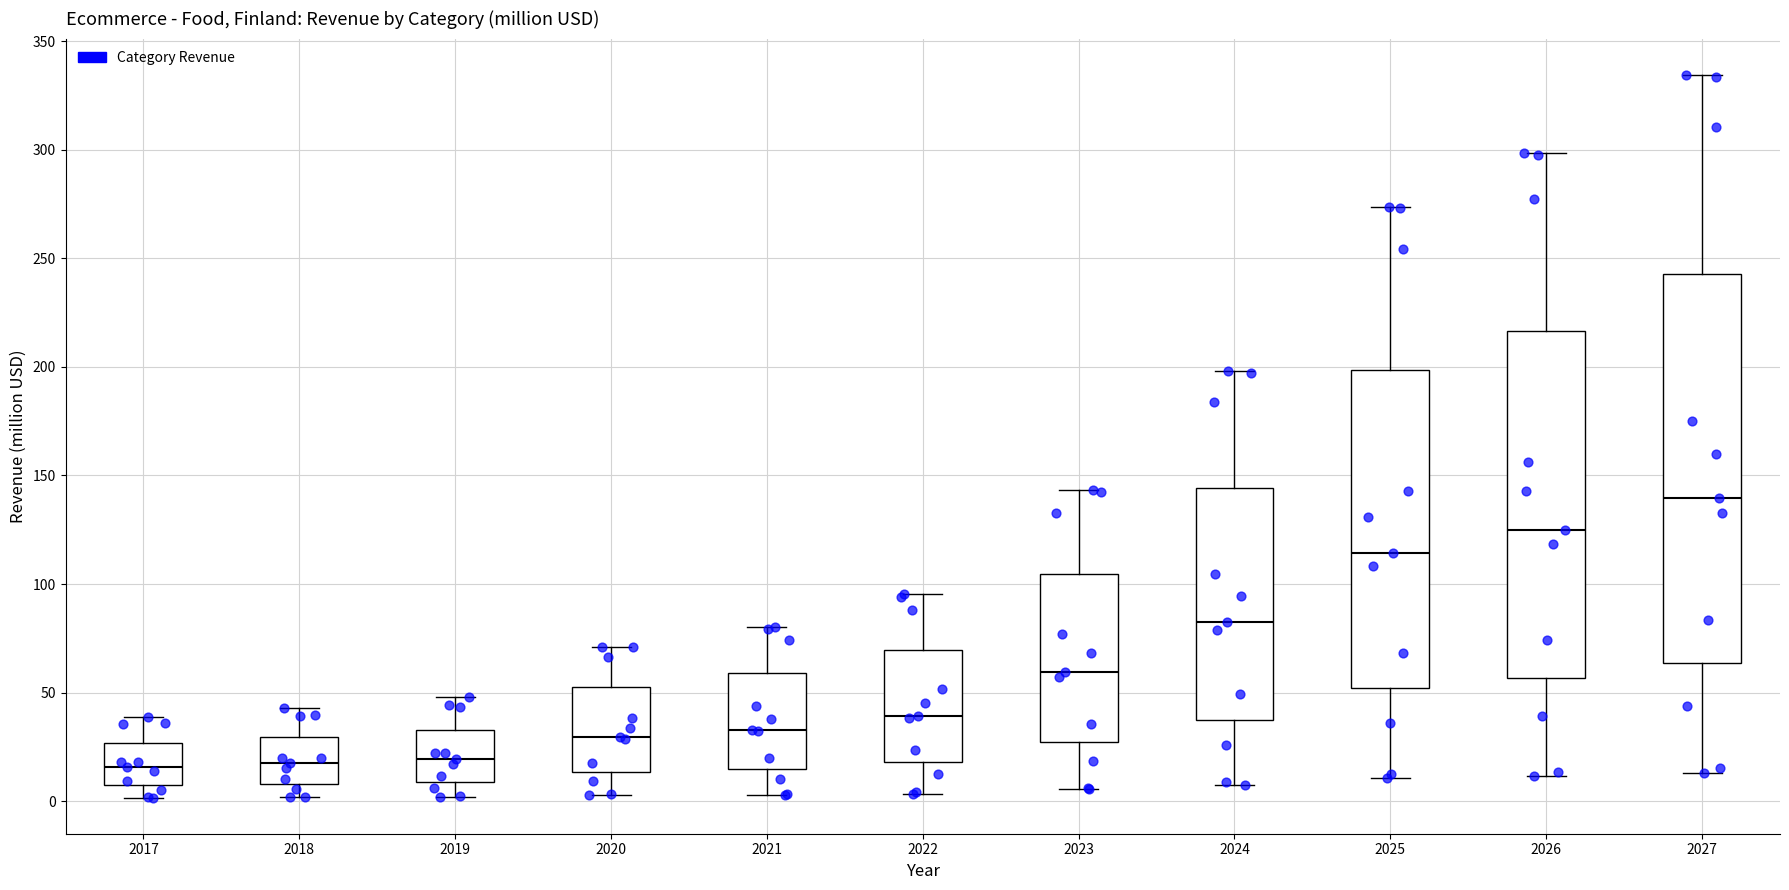

Which box's median line is the highest?

2027